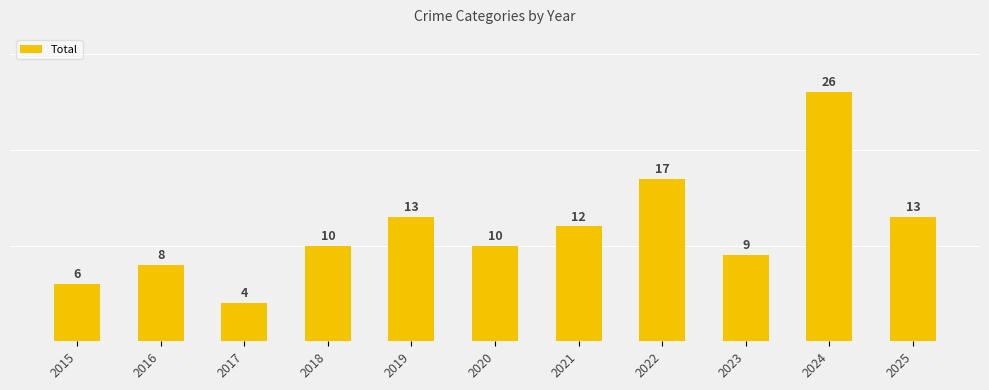

The chart shows a value of 15 at 2023. True or false?

False